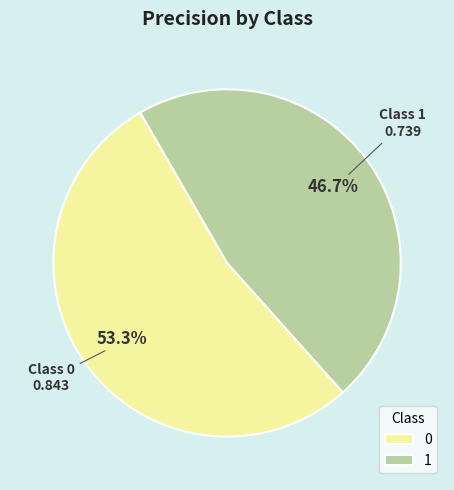

How many segments does this pie chart have?

2